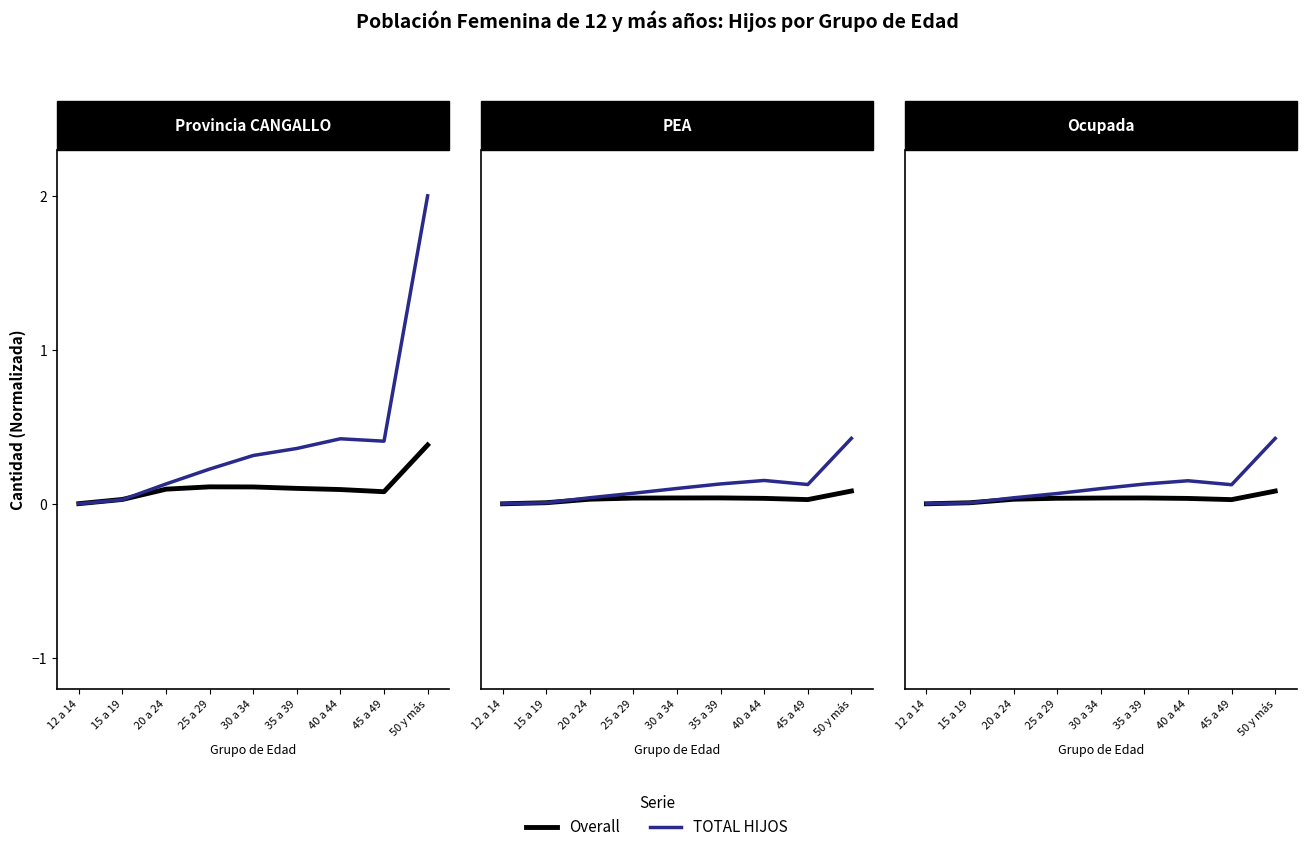

The value of Overall at 40 a 44 is 0.1. True or false?

False